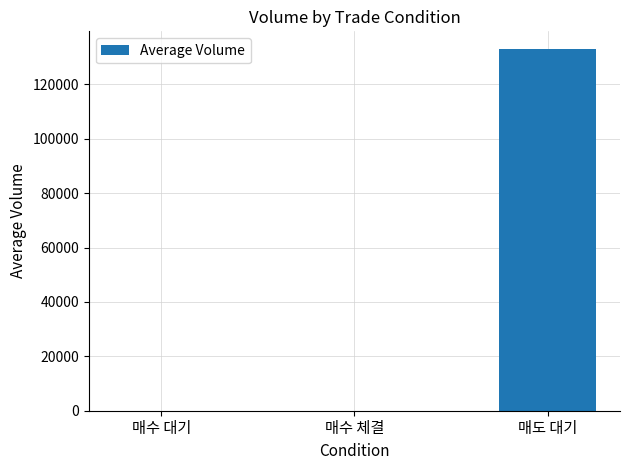

What is the greatest value displayed?

132893.9